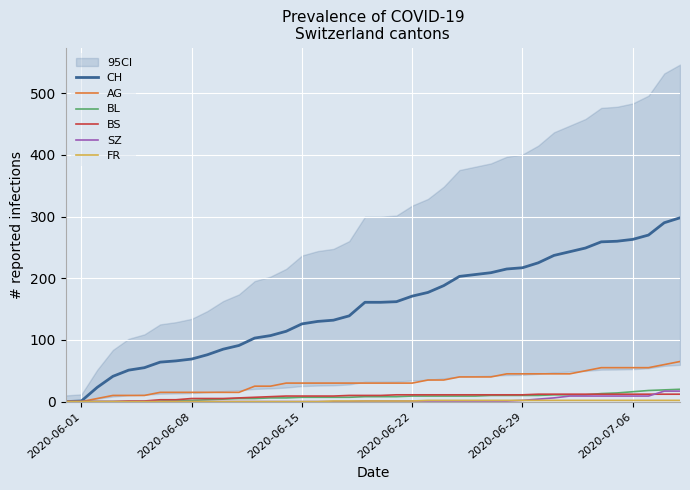

What is the maximum value for AG?

65